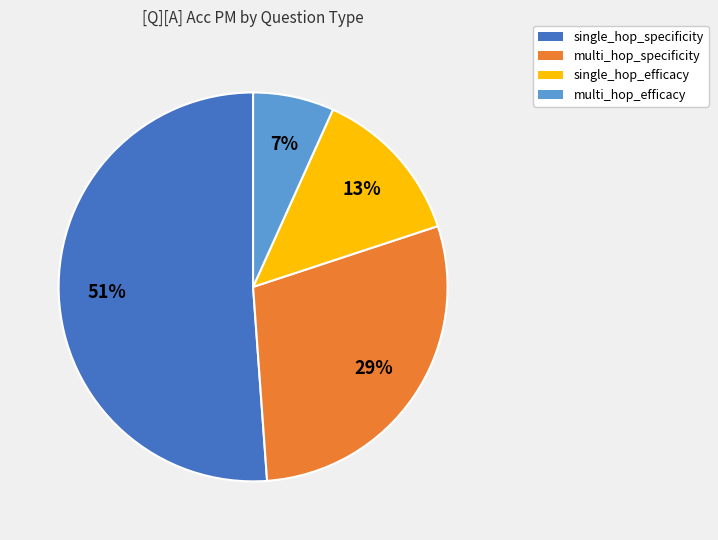

How many segments does this pie chart have?

4